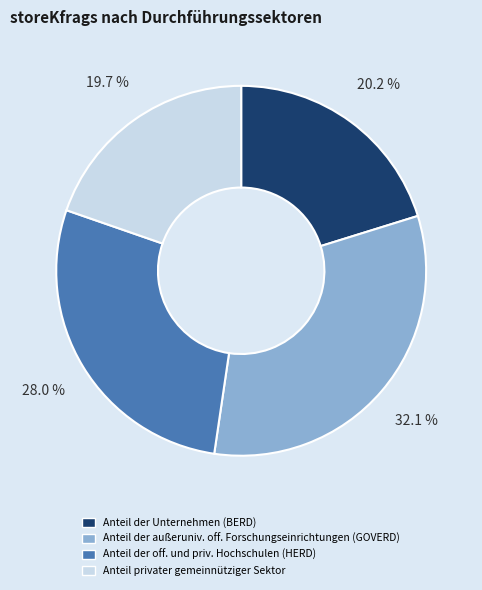

Which category has the biggest portion of the pie?

Anteil der außeruniv. off. Forschungseinrichtungen (GOVERD)